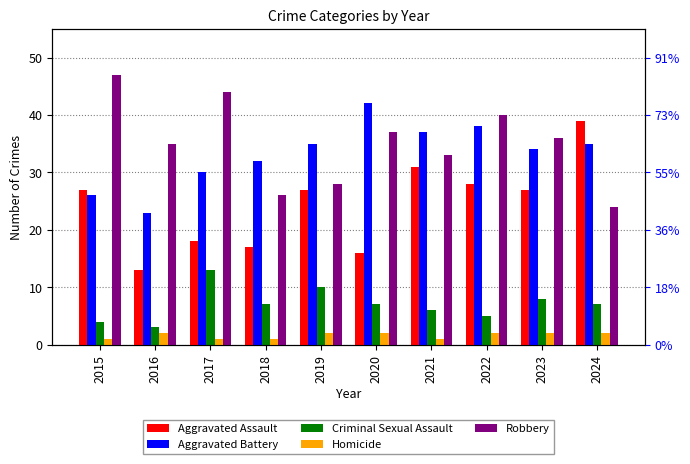

What is the value of the Aggravated Battery bar at the 6th from the left?

42